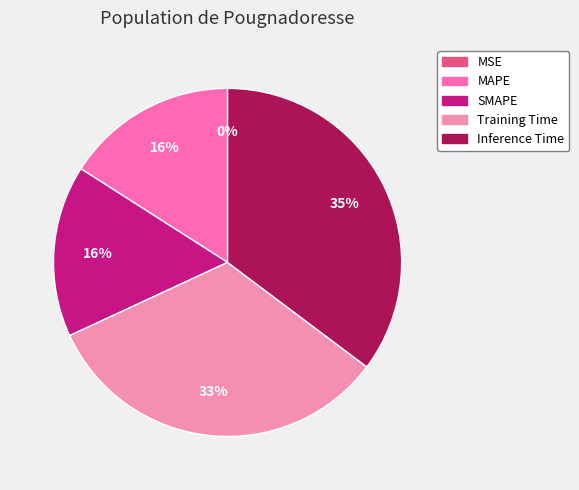

To the nearest percent, what is the average slice percentage?

20%